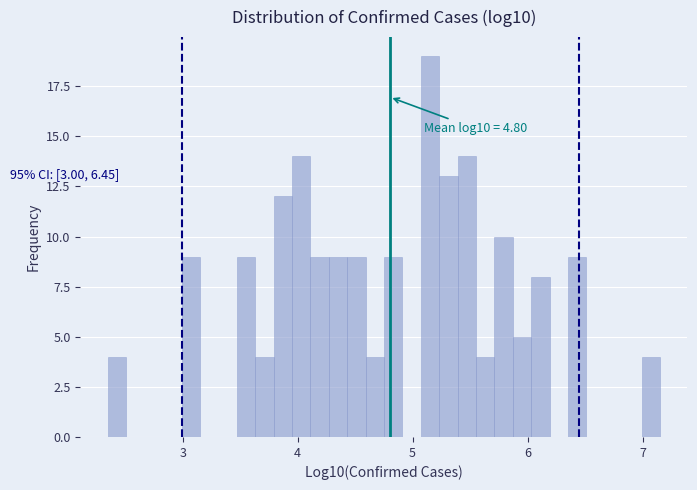

Read against the x-axis, roughly where is the centre of the tallest bar?

5.2